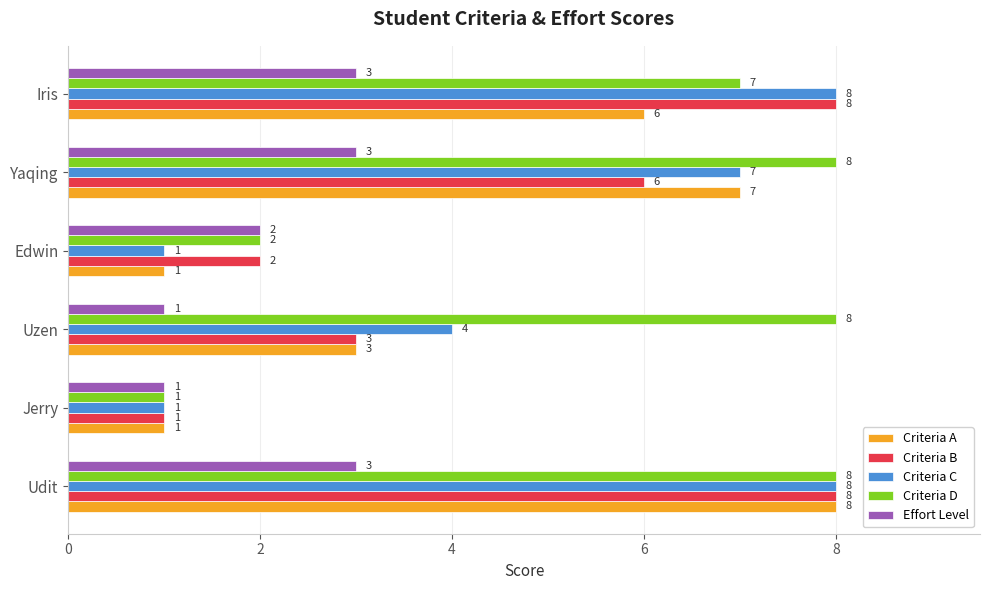

At which category is the sum across all series the highest?

Udit